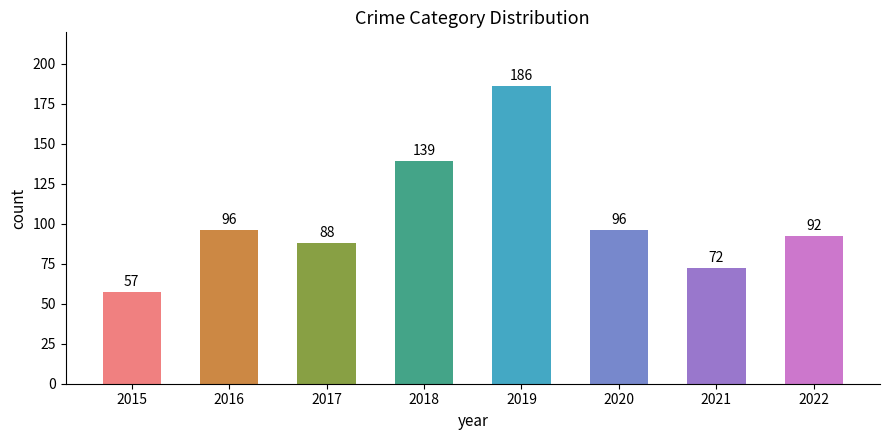

At which category does the chart reach its peak across all series?

2019